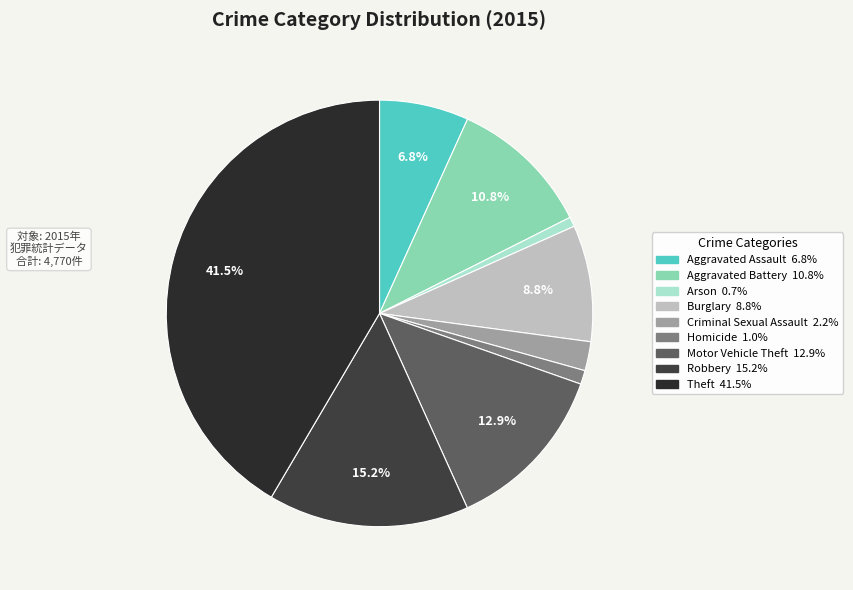

Is Theft the majority of the pie?

No